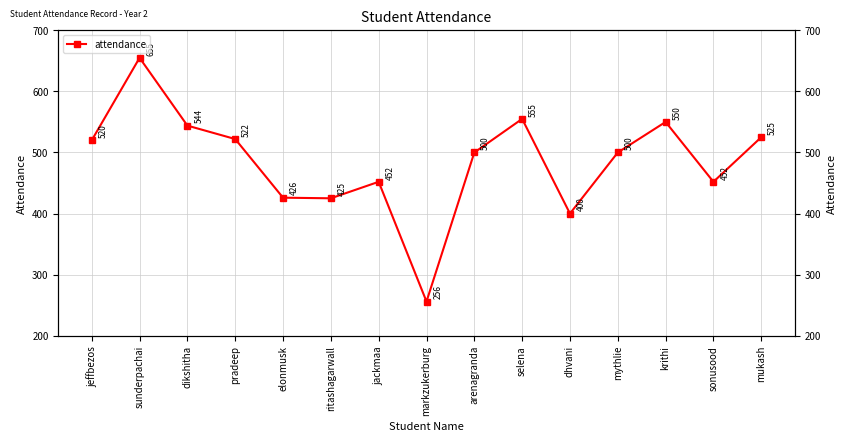

True or false: the data has more than 1 interior local peaks.

True